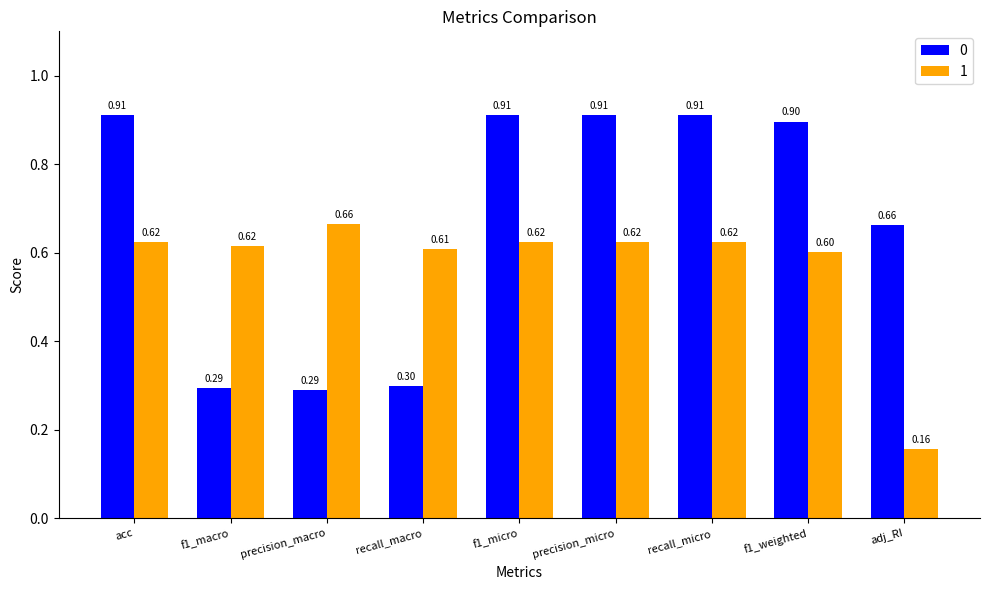

At which label does 1 reach its peak?

precision_macro